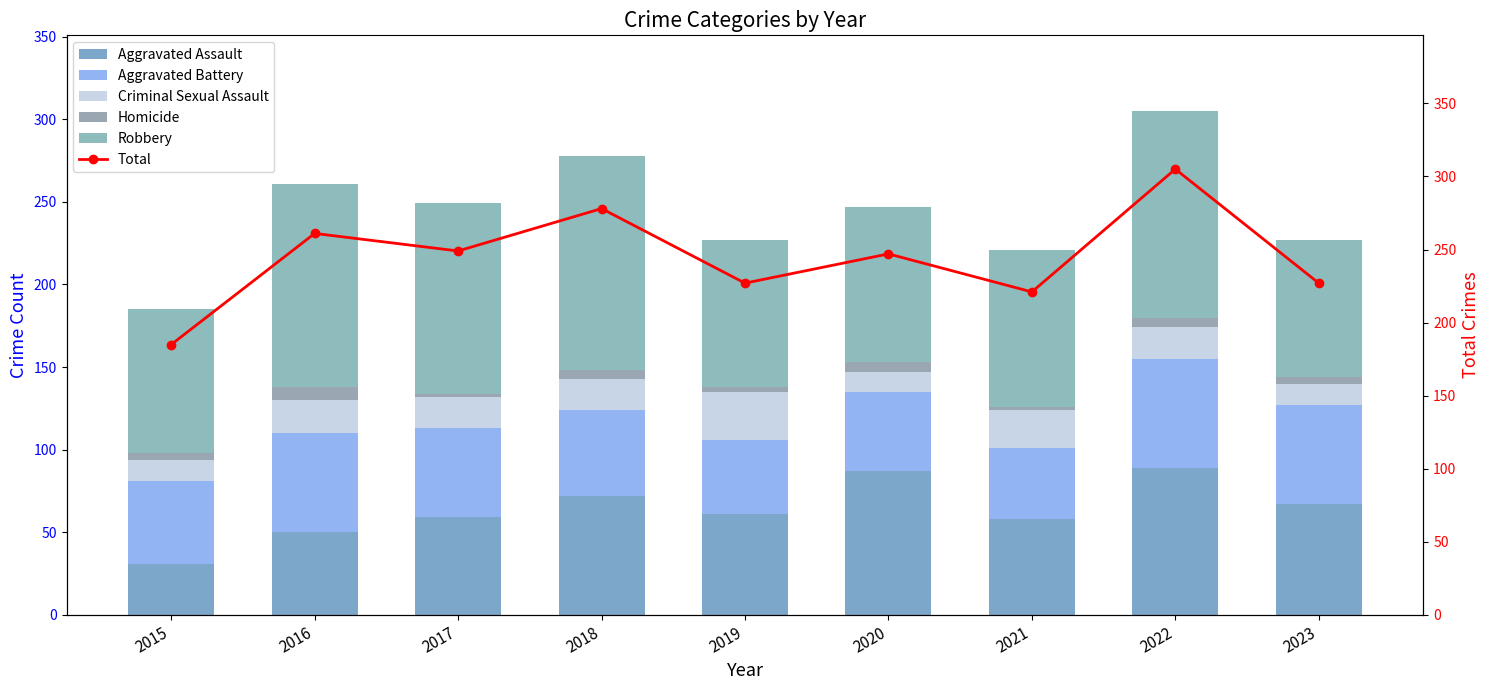

Rank the series at 2018 from lowest to highest value.

Homicide, Criminal Sexual Assault, Aggravated Battery, Aggravated Assault, Robbery, Total